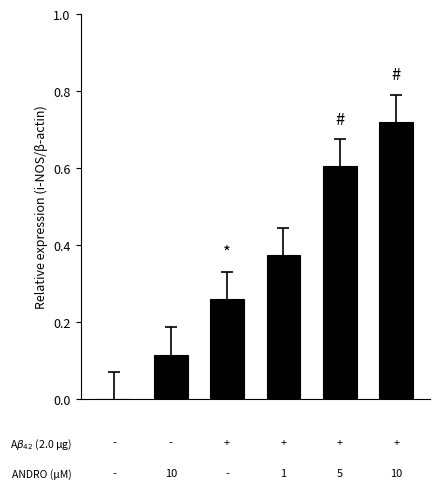

What is the sum of all values?

2.1